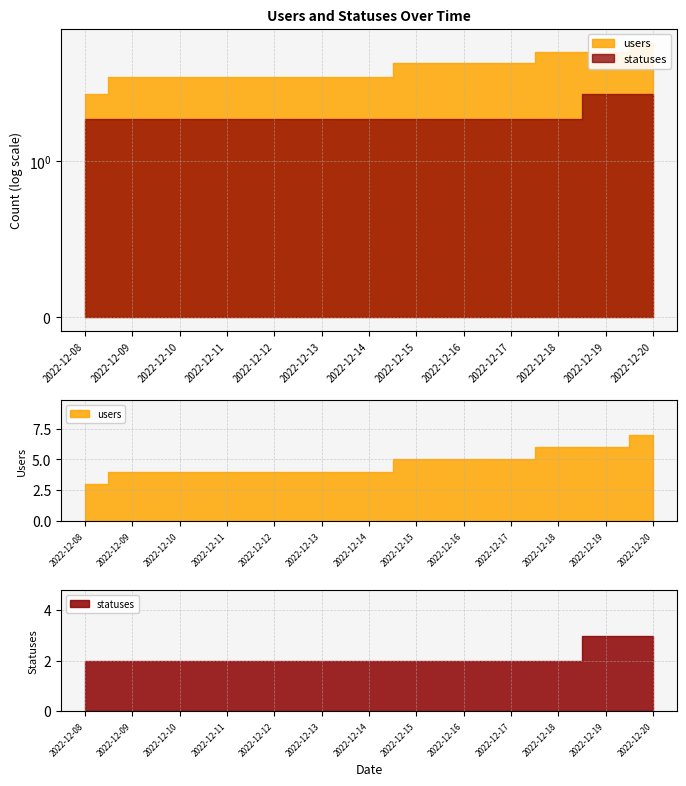

What is the minimum value for users?

3